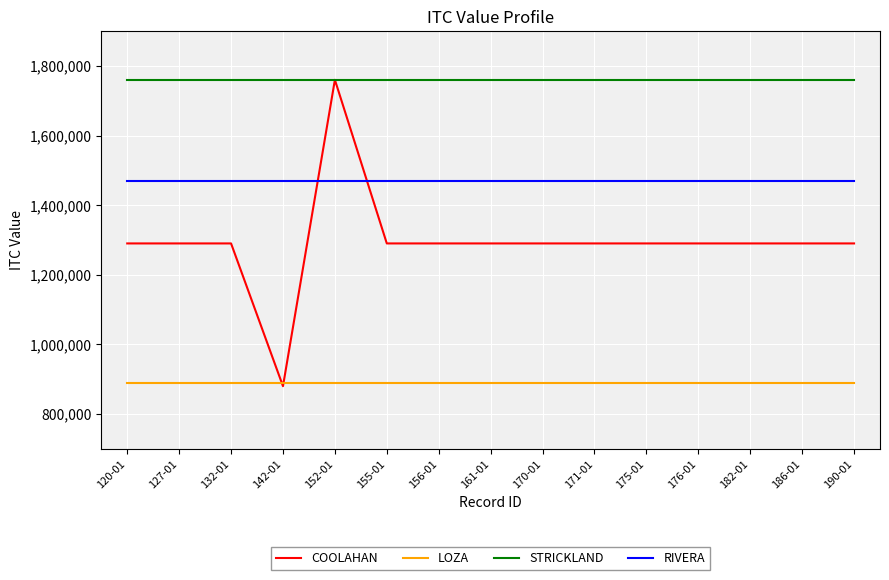

What is the difference between the COOLAHAN values at 142-01 and 120-01?

410000